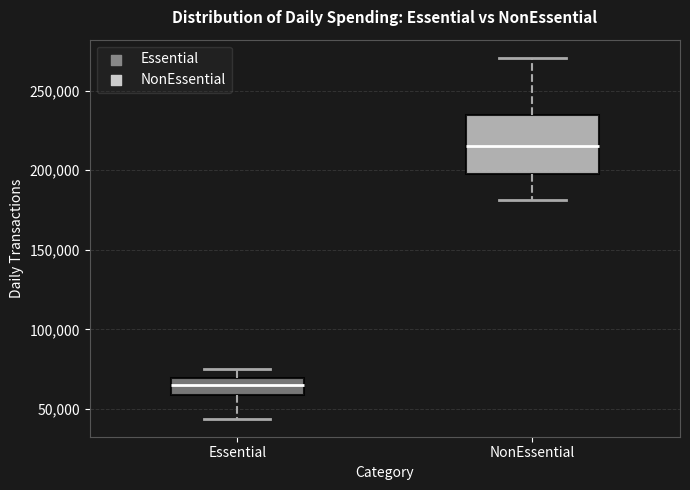

Which box has the lowest median line?

Essential